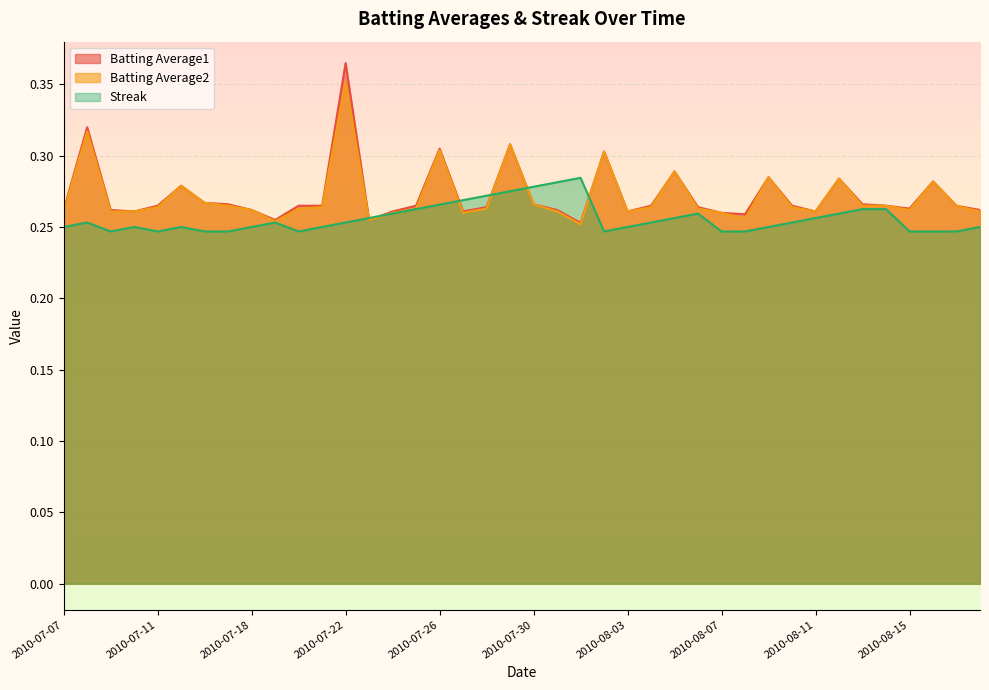

At which category is the sum across all series the highest?

2010-07-22